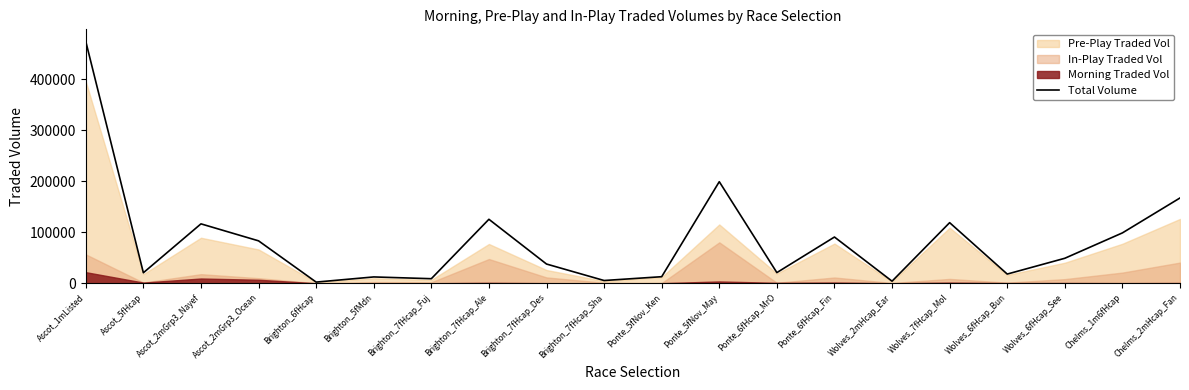

Reading right to left, what are all the values shown in this chart?

167209.3	98754.8	49015.5	18058.2	118820.8	4107.8	90651.8	20933.2	199109.2	12896.4	5430.5	37734.7	125422.0	8974.6	12437.0	2316.8	83175.8	116476.2	20630.1	474020.4